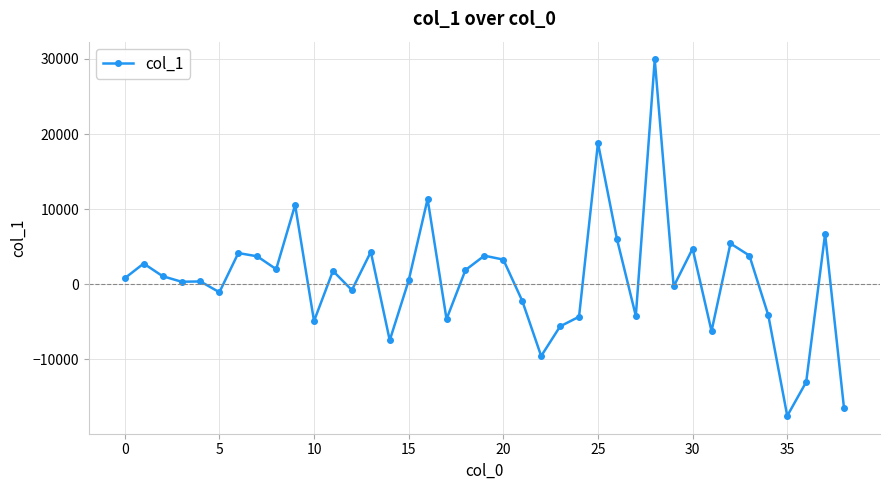

What is the greatest value displayed?

29917.9